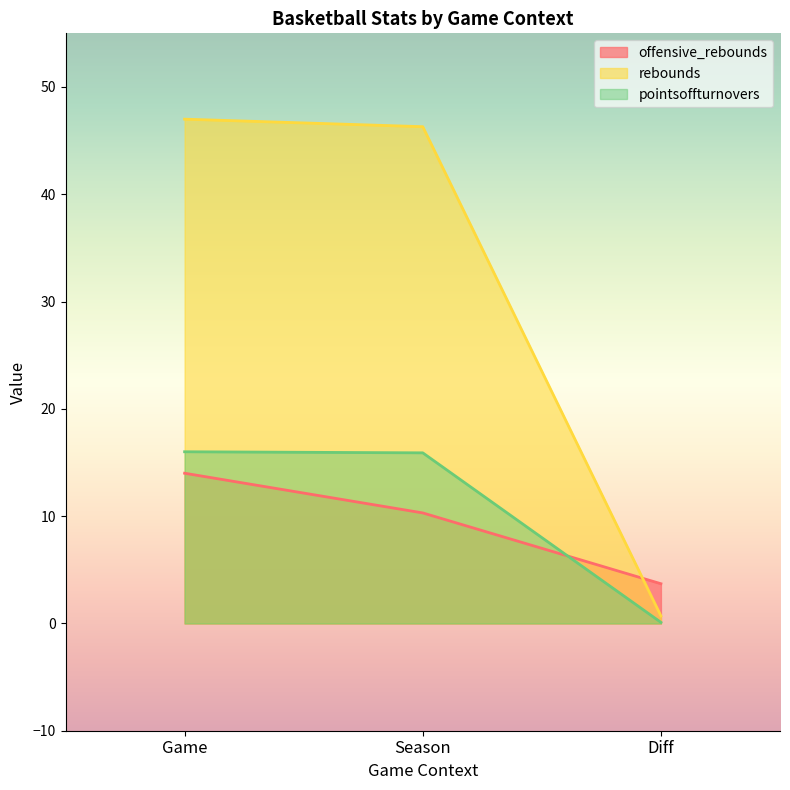

What is the sum of all rebounds values?

94.0